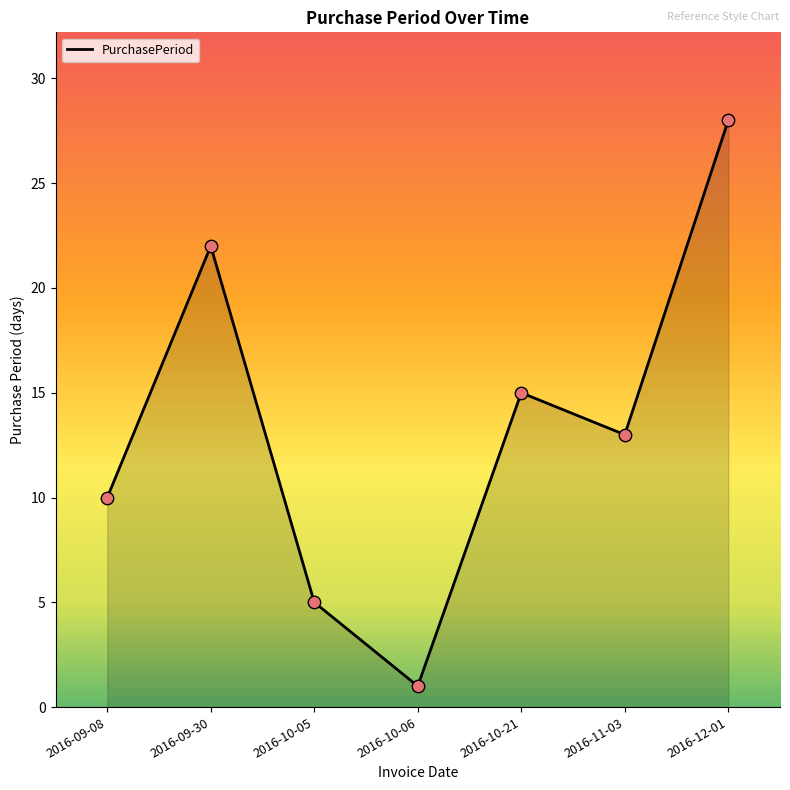

Approximately how many times larger is the value at 2016-12-01 compared to 2016-09-30?

1.3